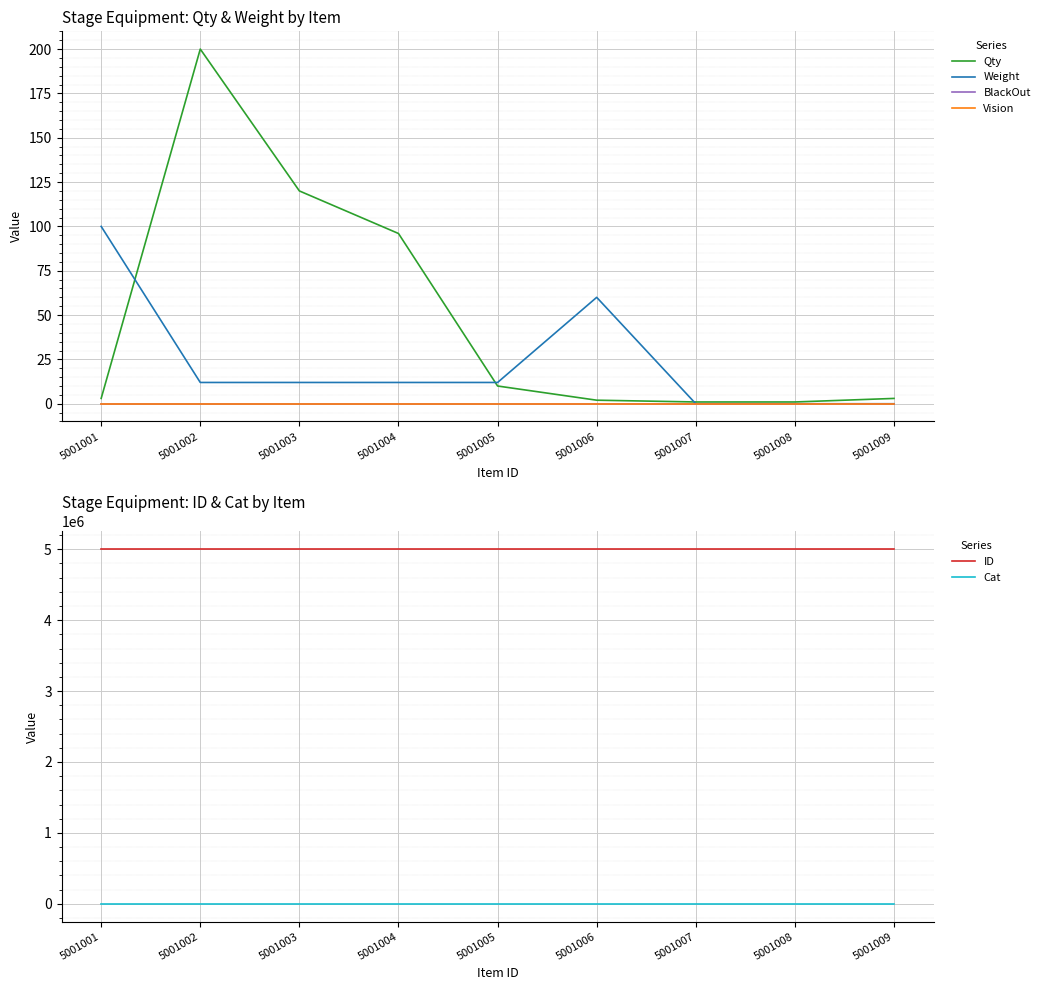

The Qty series shows 16 at 5001005. True or false?

False